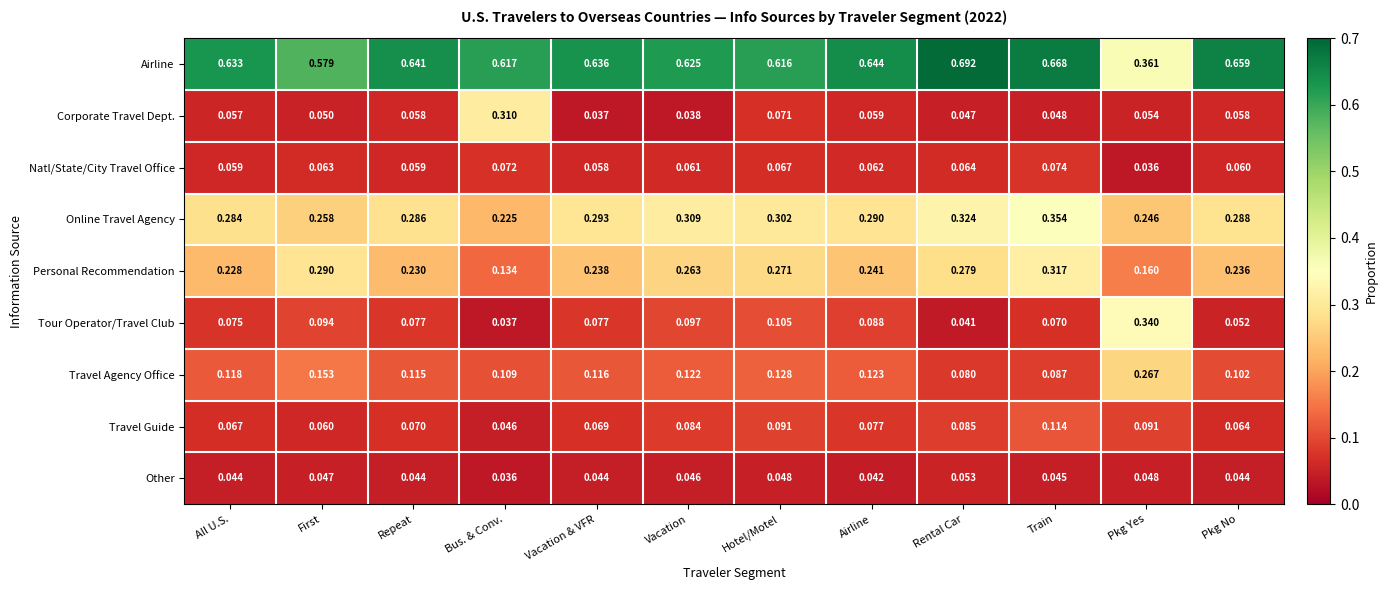

Where is Personal Recommendation nearest to the value 0?

Bus. & Conv.